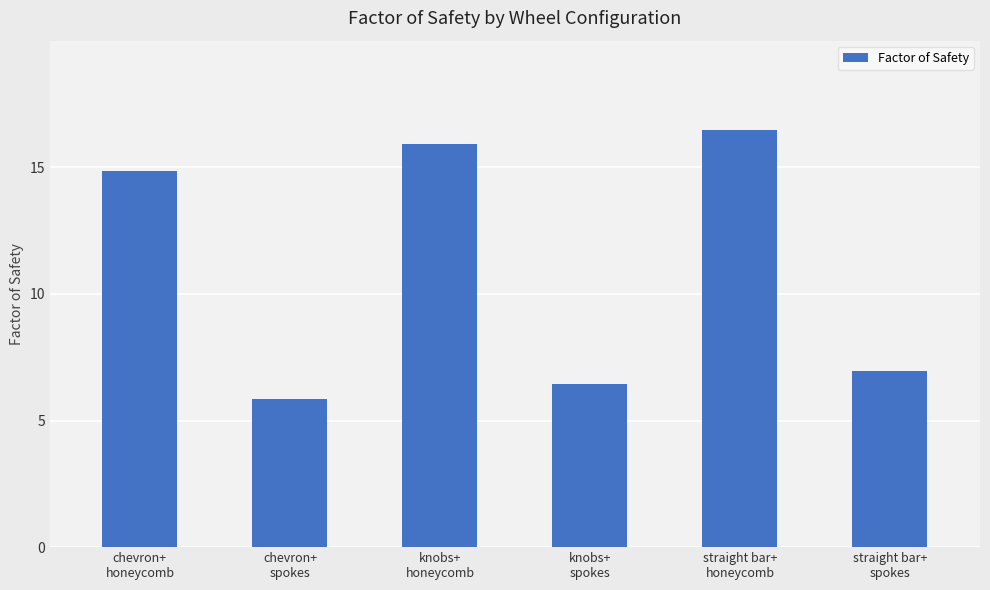

What is the label of the 1st bar from the right?

straight bar+
spokes